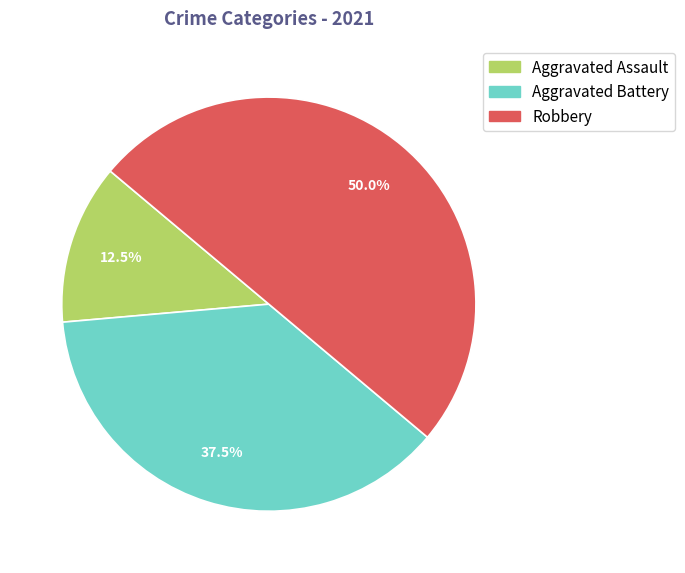

Rank the categories by value from highest to lowest.

Robbery, Aggravated Battery, Aggravated Assault